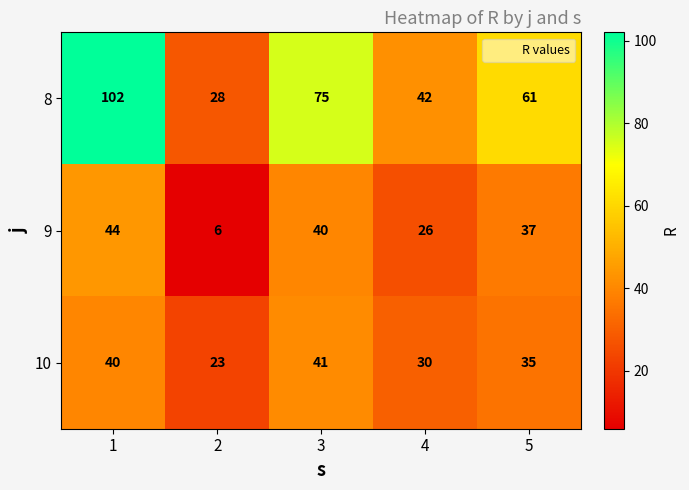

How many data points does each series have?

5